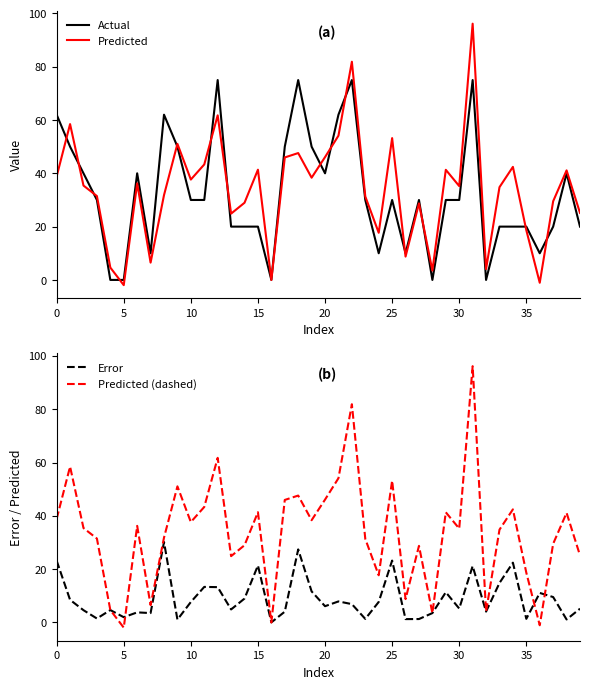

How many intersections are there between Error and Predicted (dashed)?

5